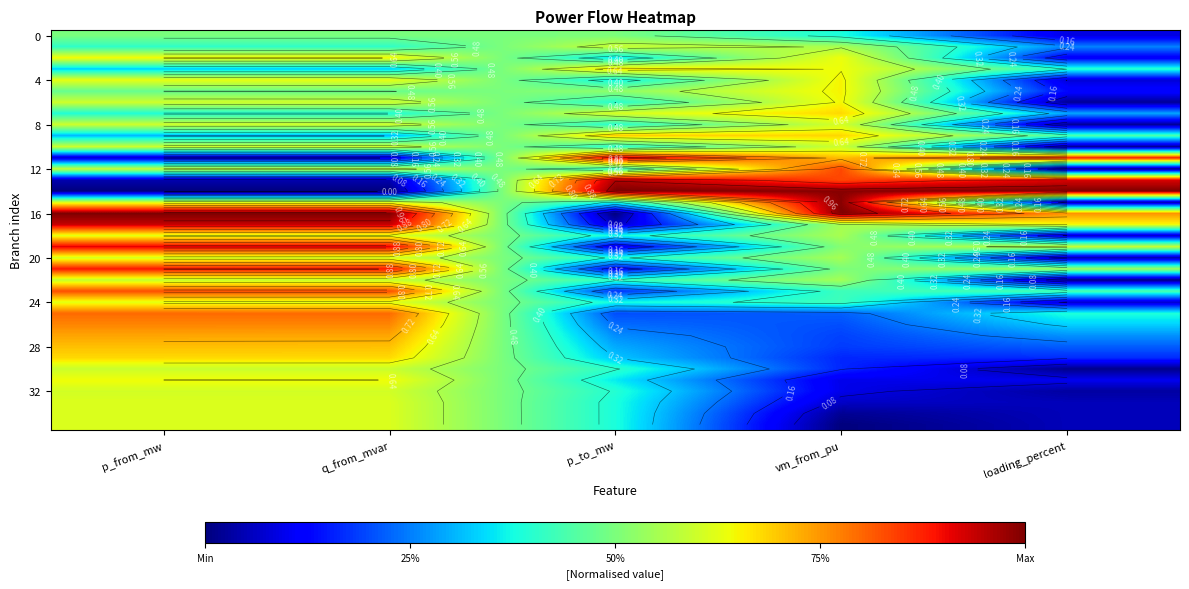

Which category has the lowest value across all series?

p_from_mw